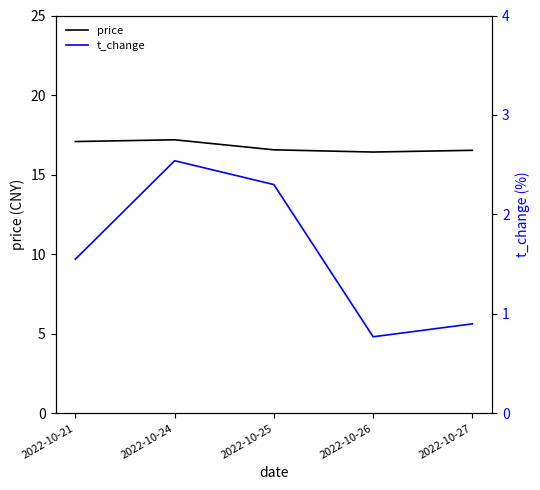

Is it true that price equals 16.6 at 2022-10-25?

True